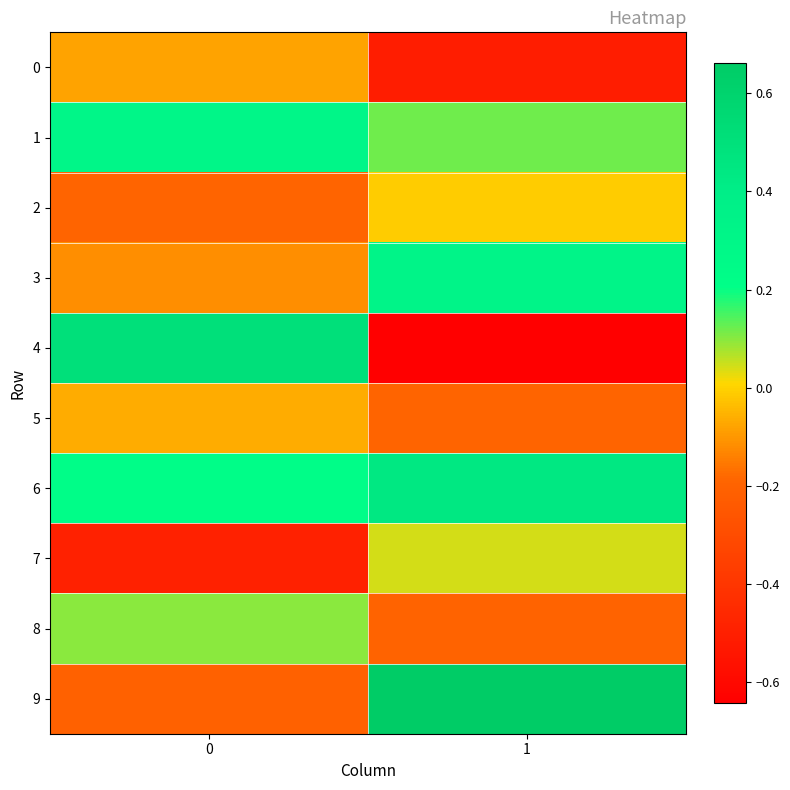

How many series are shown in this chart?

10